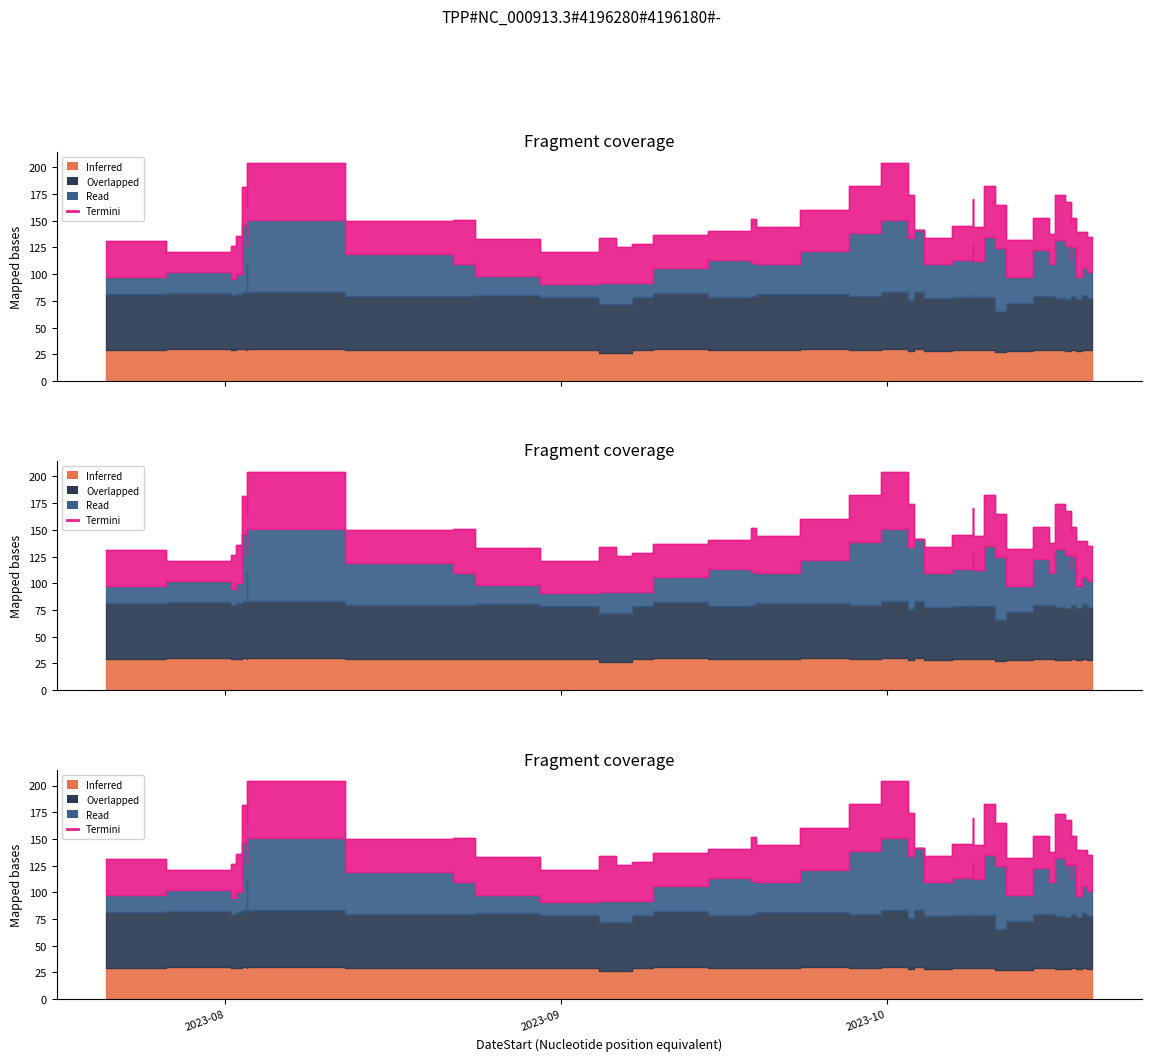

At which category is the sum across all series the highest?

2023-08-03